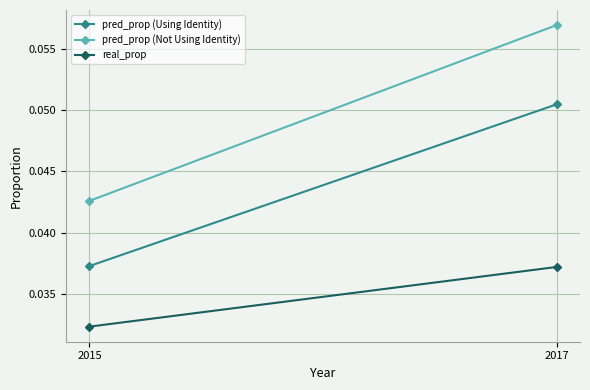

Reading left to right, list all the values displayed in this chart.

pred_prop (Using Identity): 2015=0.0	2017=0.1
pred_prop (Not Using Identity): 2015=0.0	2017=0.1
real_prop: 2015=0.0	2017=0.0